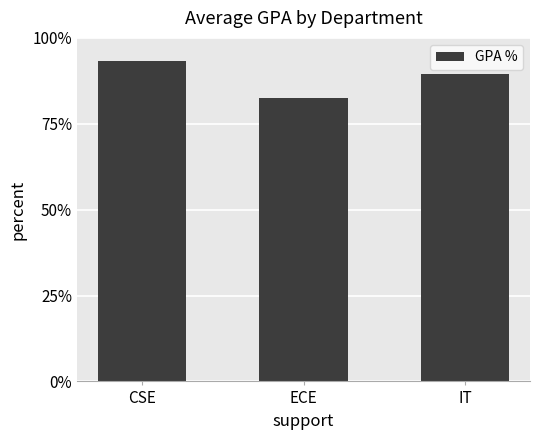

What position from the left is CSE?

1